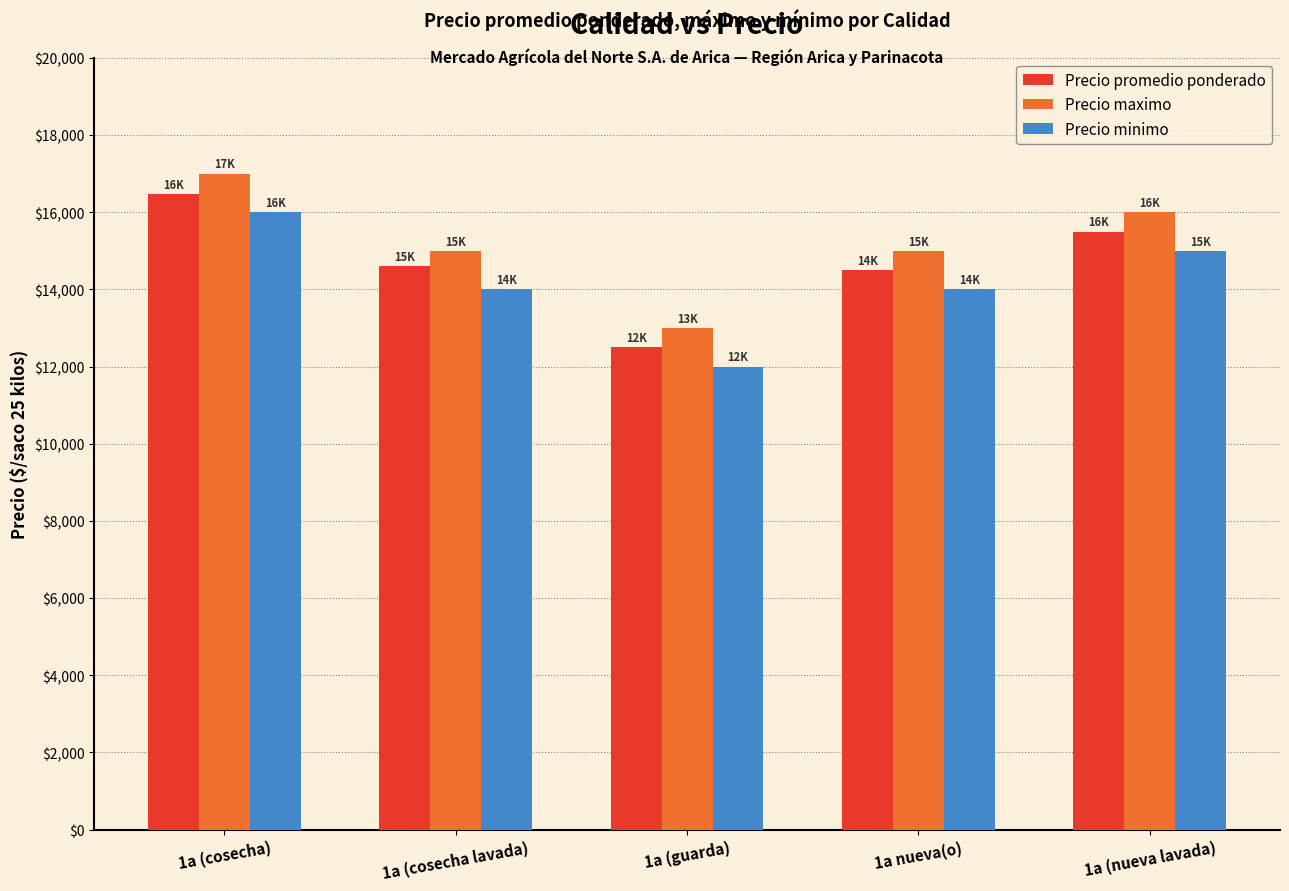

What value does the Precio maximo series have at 1a nueva(o)?

15000